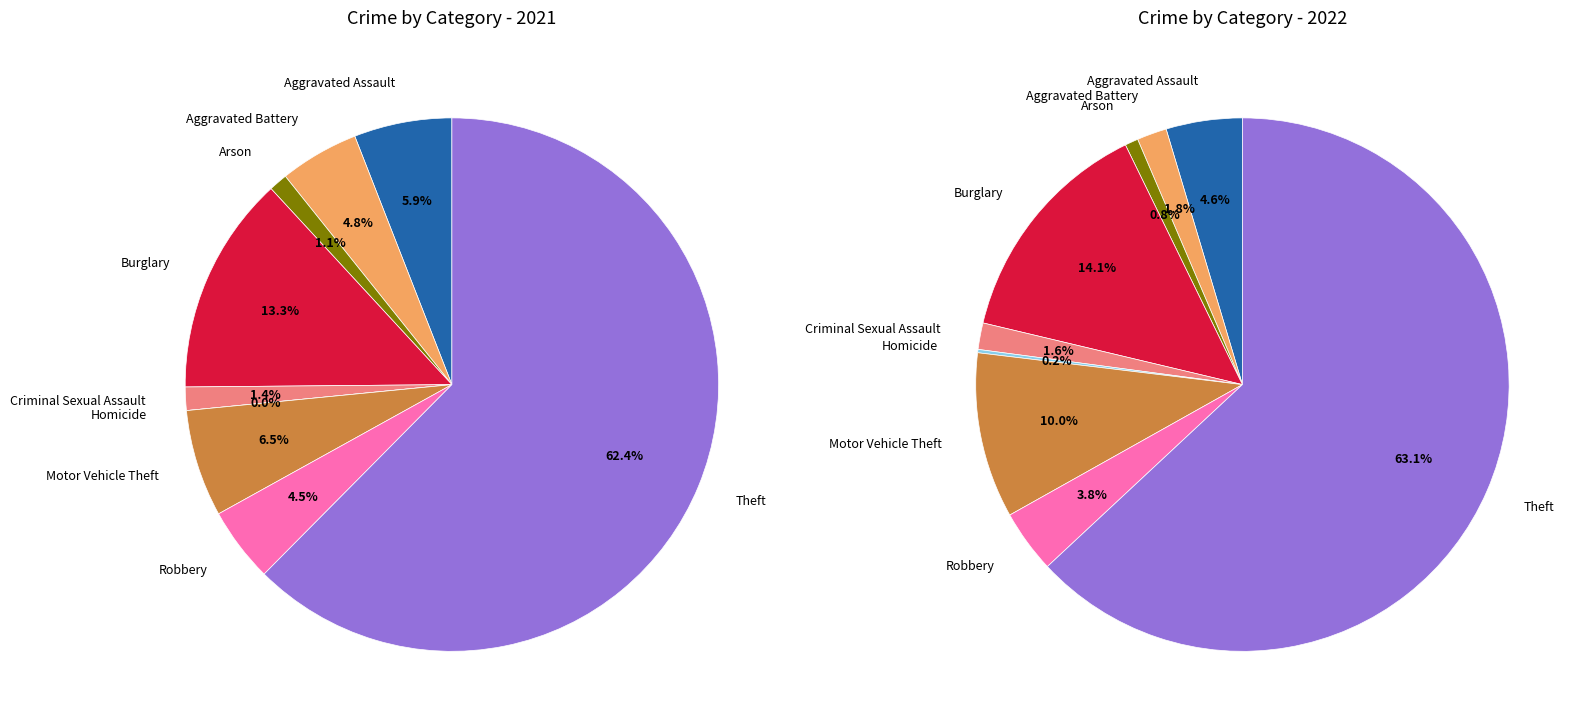

True or false: 2 accounts for 11% of the total.

False